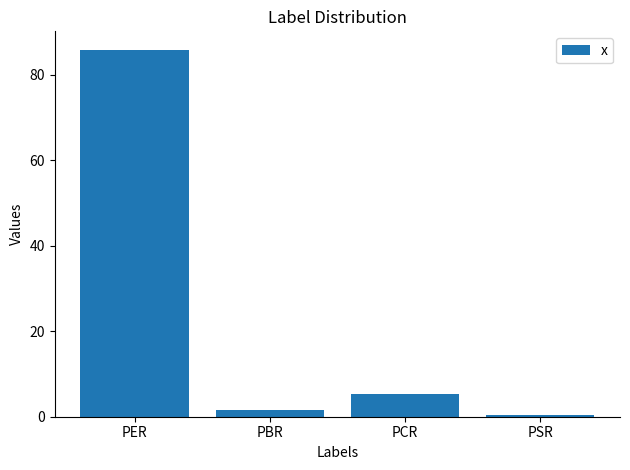

What is the difference between the maximum and minimum values?

85.3